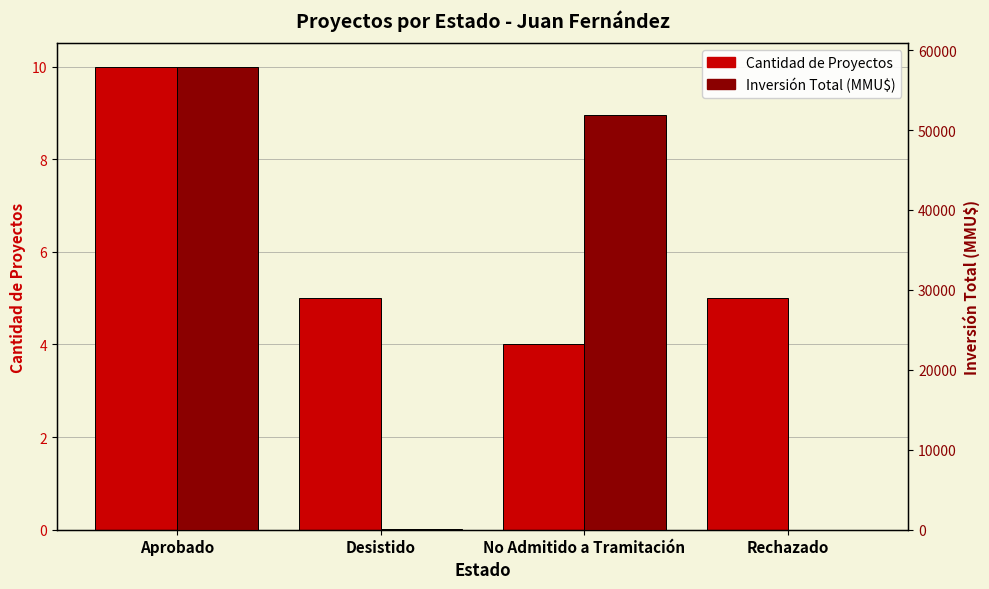

Count the Cantidad de Proyectos values in the range 5 to 10.

3